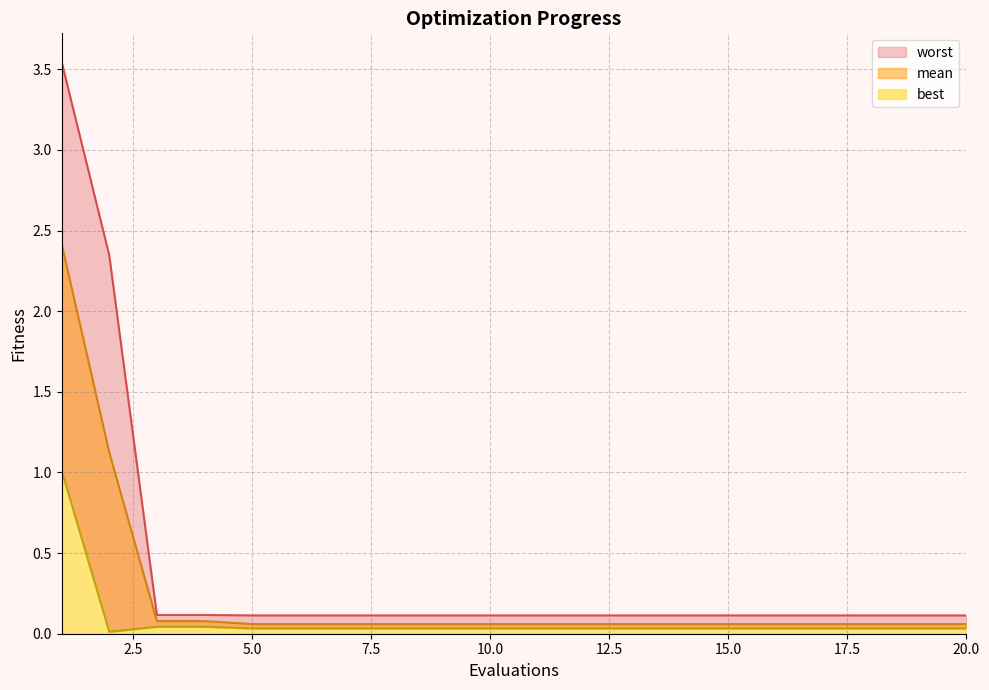

Which category has the highest value across all series?

1